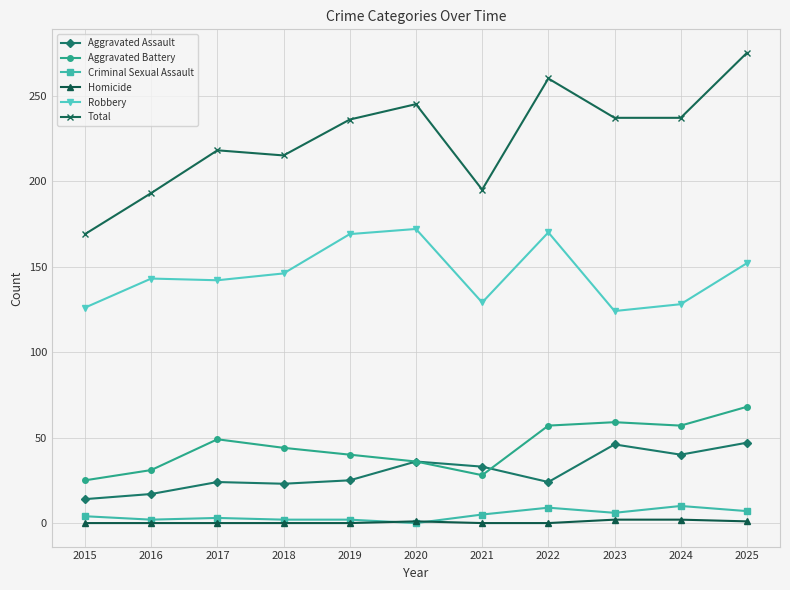

The Total series shows 289 at 2021. True or false?

False